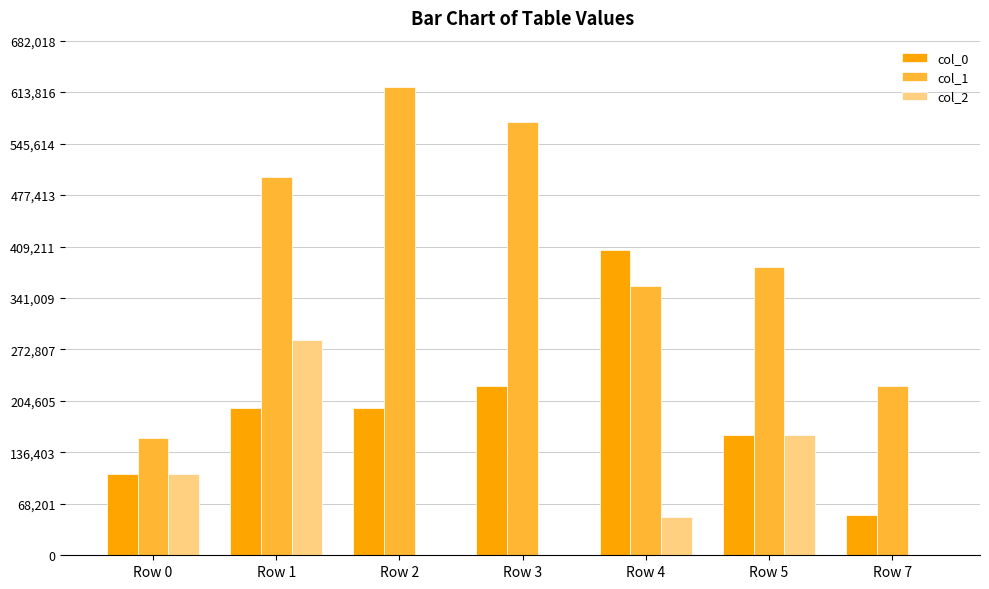

At which label is col_1 closest to 387806?

Row 5